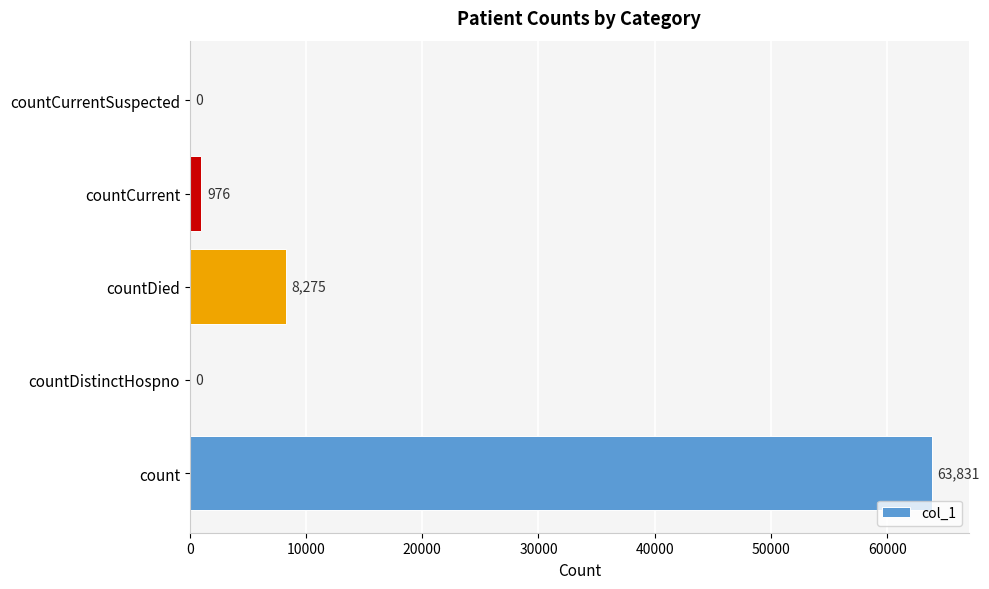

How many values are above zero?

3